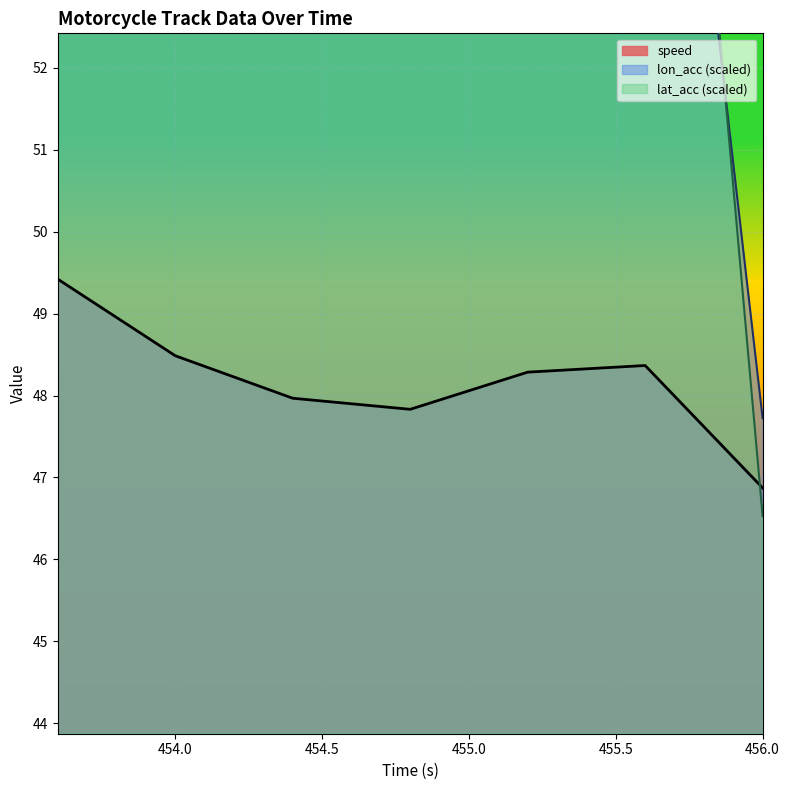

Which category has the highest value across all series?

455.2